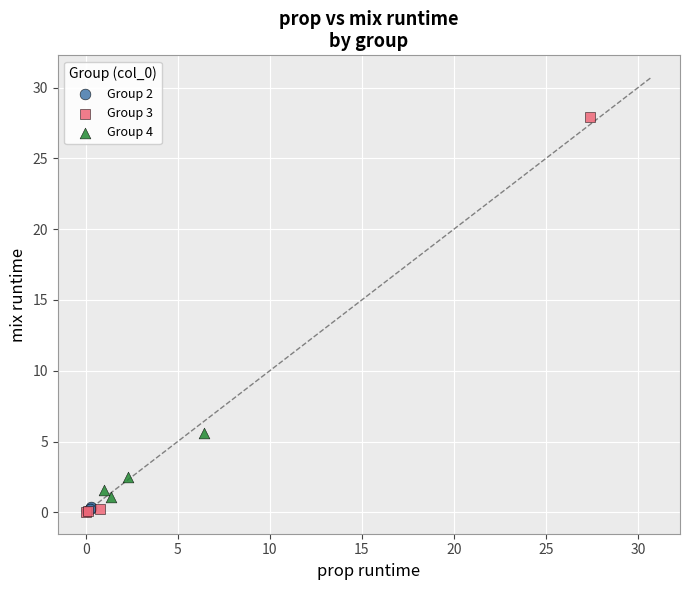

Which series reaches the maximum Y coordinate?

Group 3